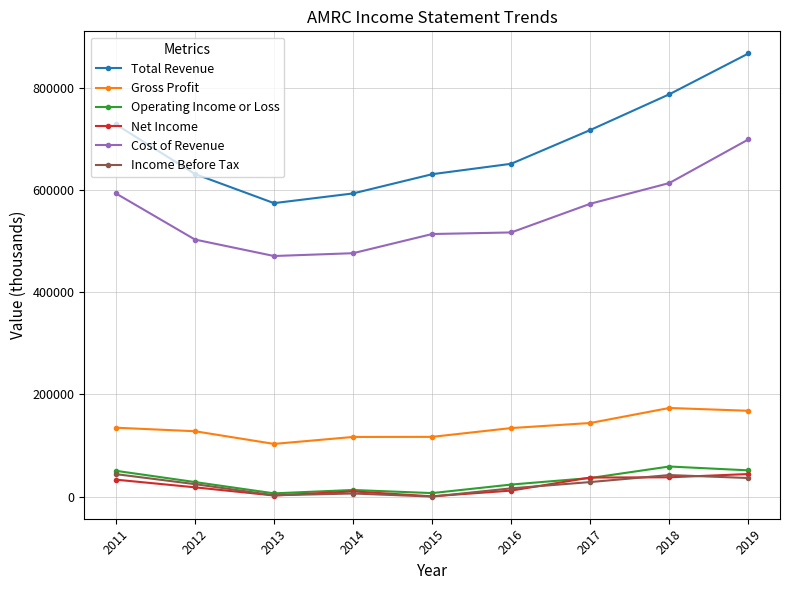

What is the maximum value shown in the chart?

866900